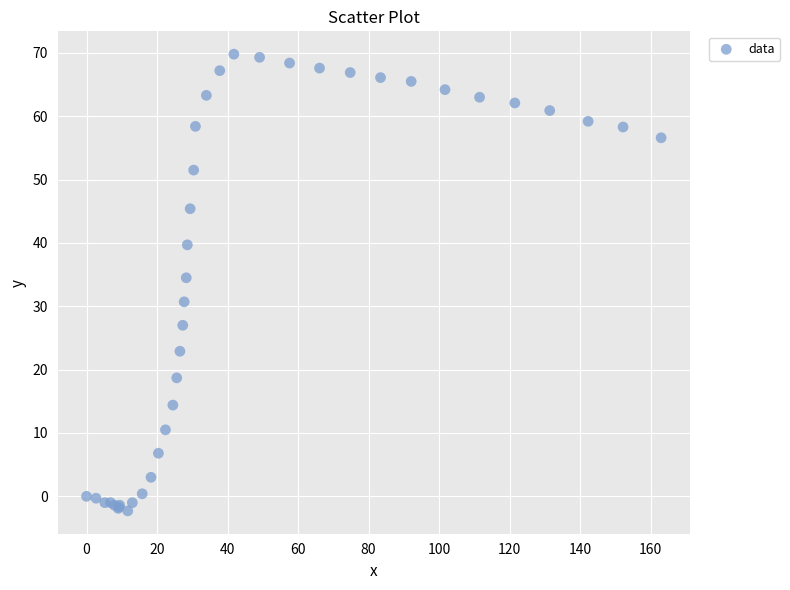

What Y value in the scatter plot is closest to 33?

34.5